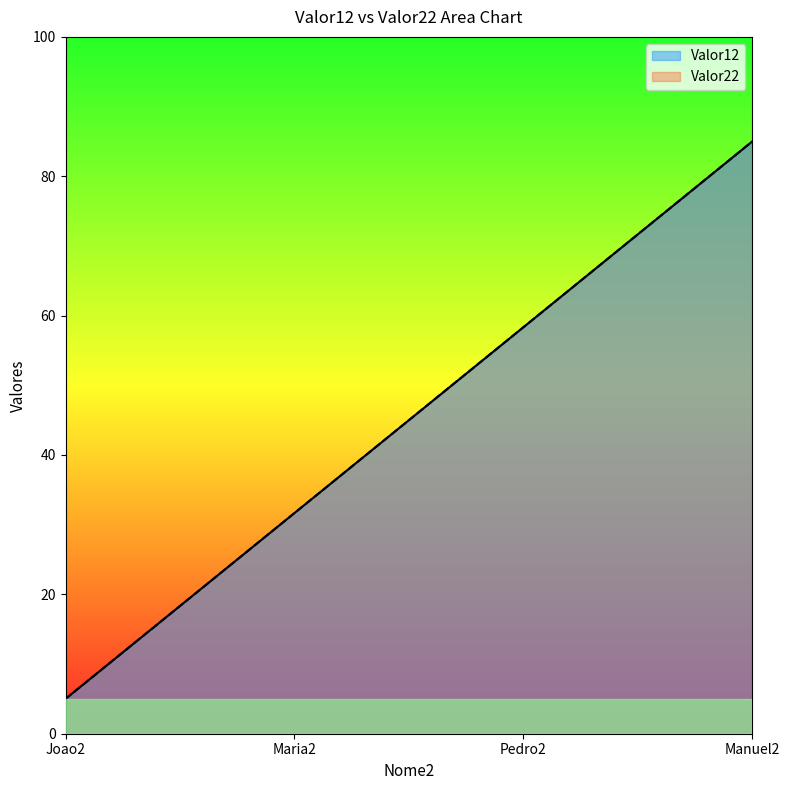

True or false: Valor22 and Valor12 cross at least once.

False